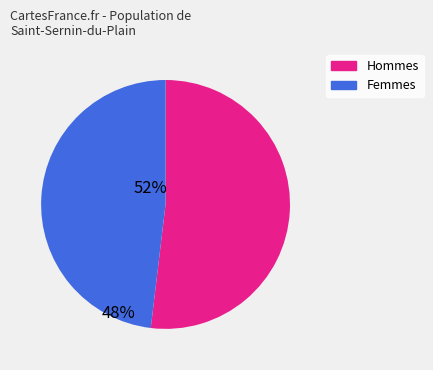

What is the largest slice in the pie chart?

Hommes